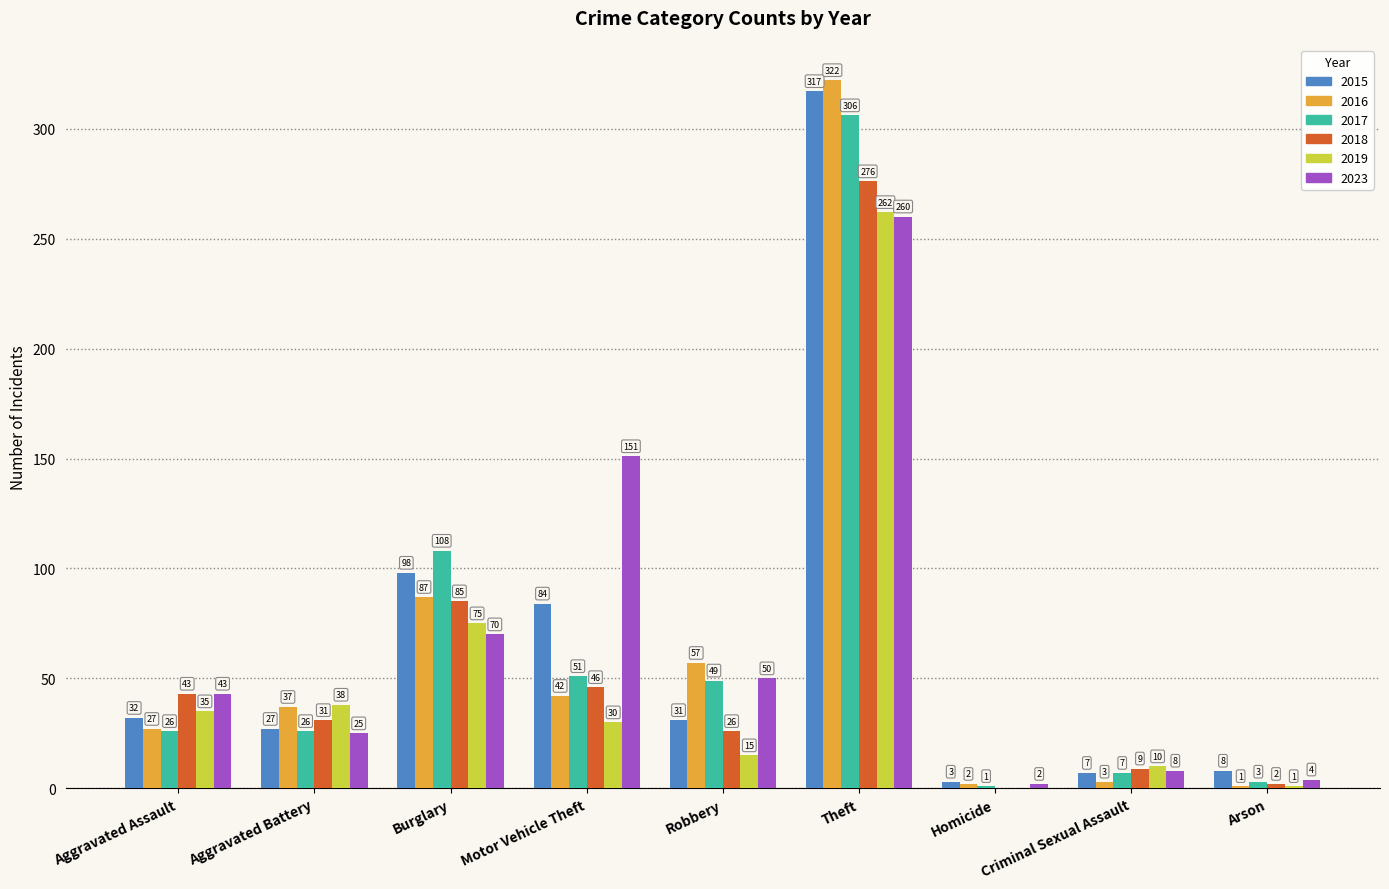

What is the sum of all 2023 values?

613